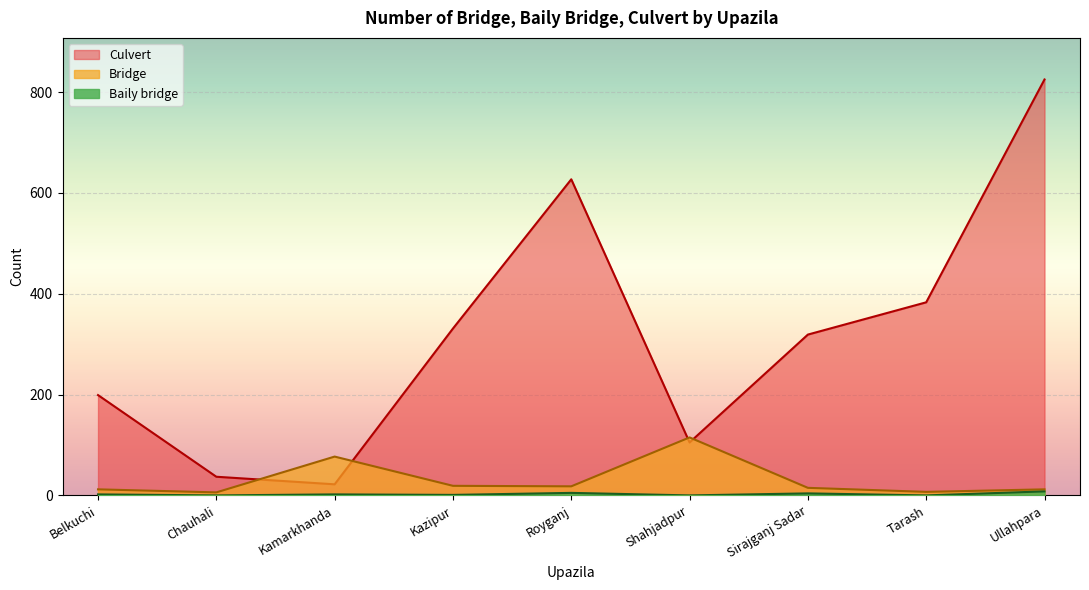

In Culvert, how many points are higher than both neighbors (excluding endpoints)?

1